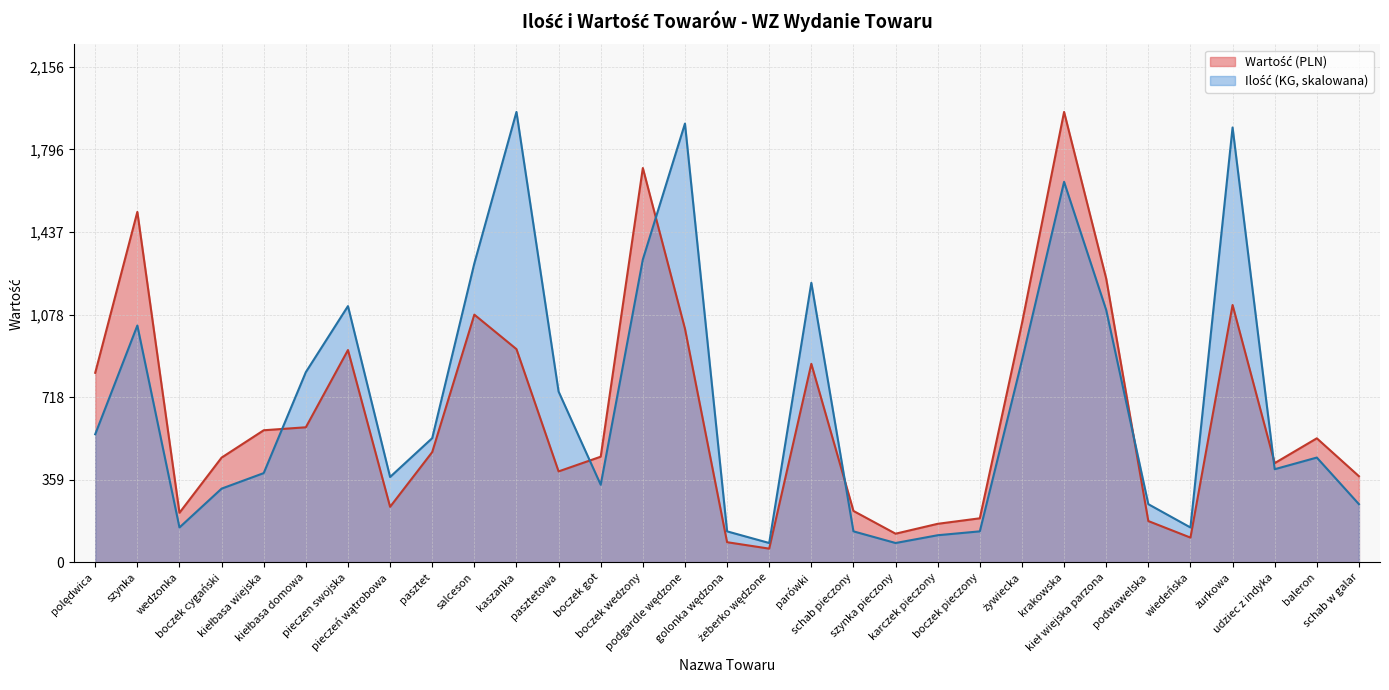

At how many categories does at least one series exceed 905?

11